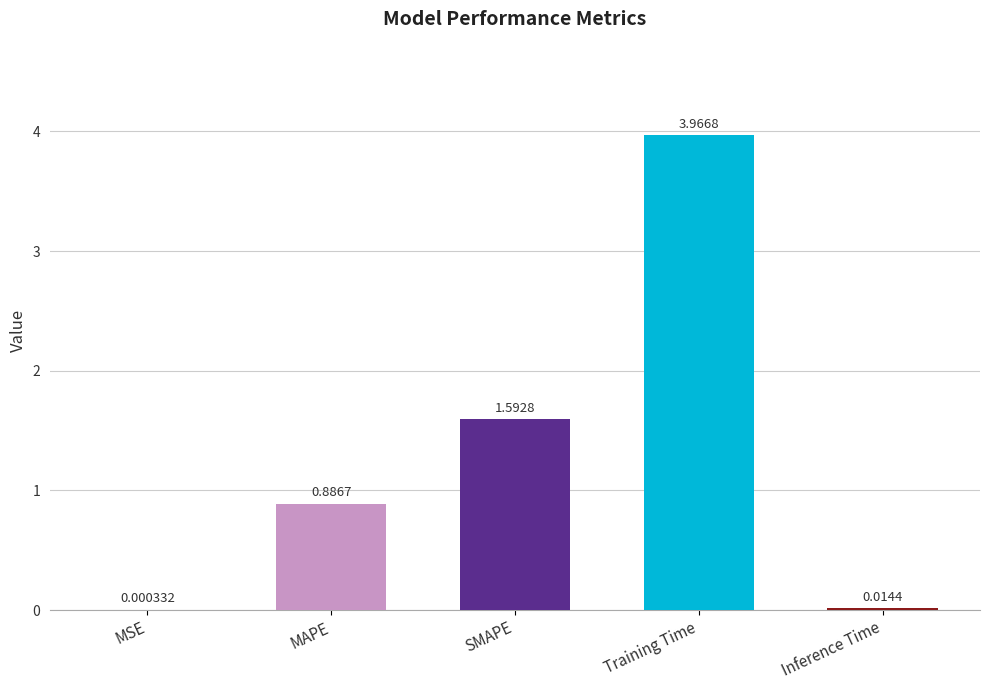

What is the change in value from MSE to Training Time?

+4.0